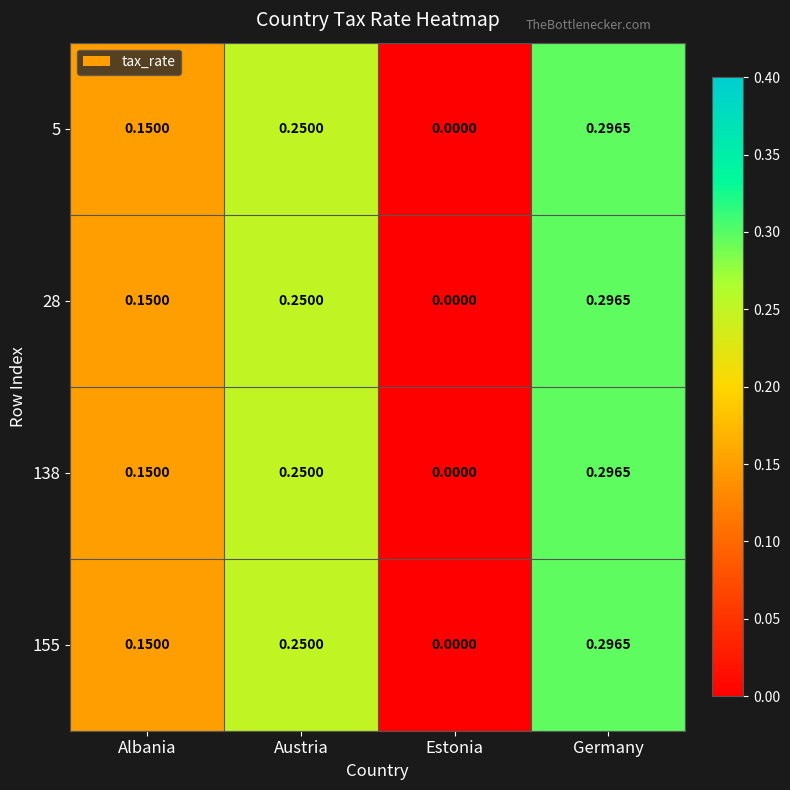

At which category is the sum across all series the highest?

Germany